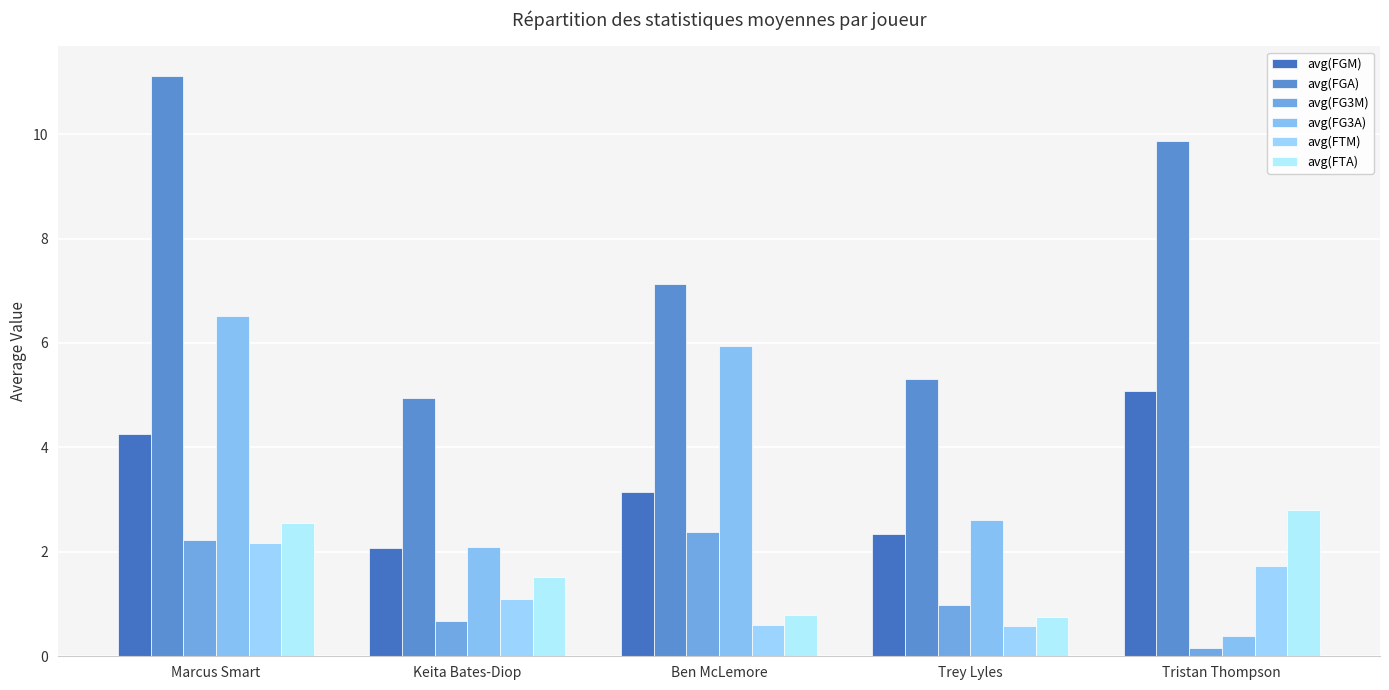

What is the label of the 3rd bar from the left?

Ben McLemore